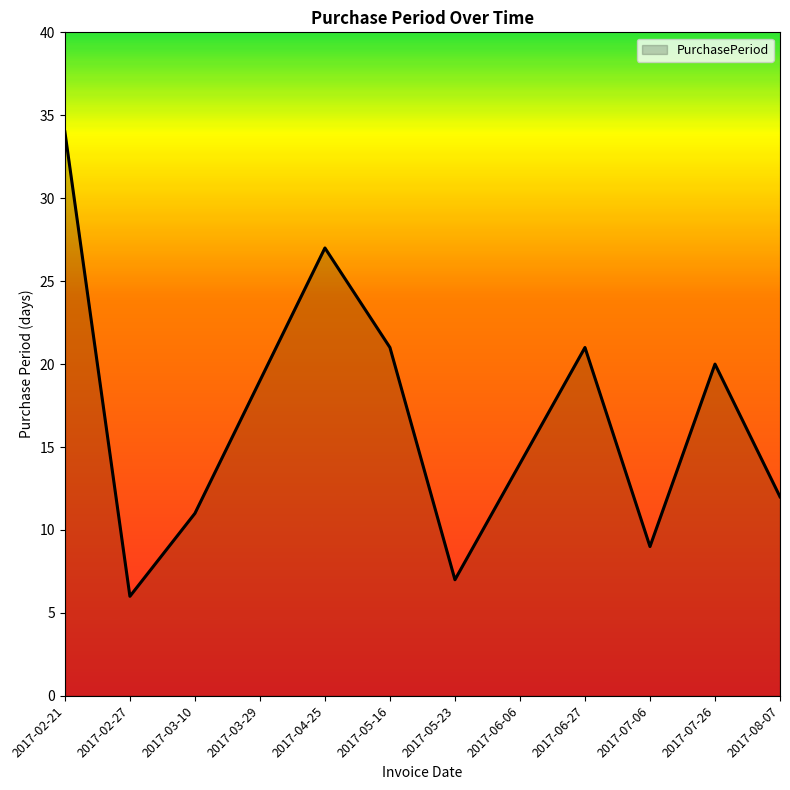

True or false: the data has more than 2 interior local peaks.

True